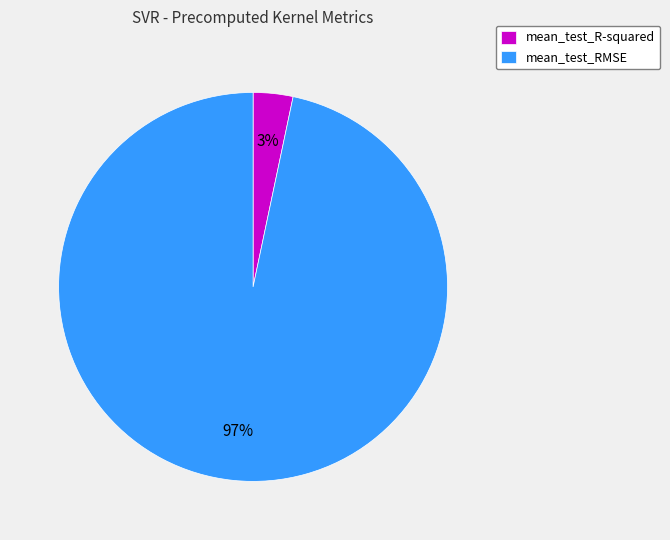

Which has a higher value, mean_test_RMSE or mean_test_R-squared?

mean_test_RMSE